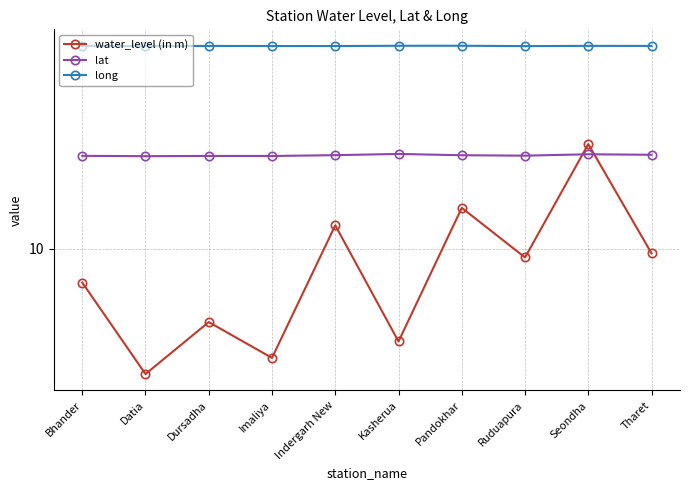

What is the smallest value displayed?

2.8